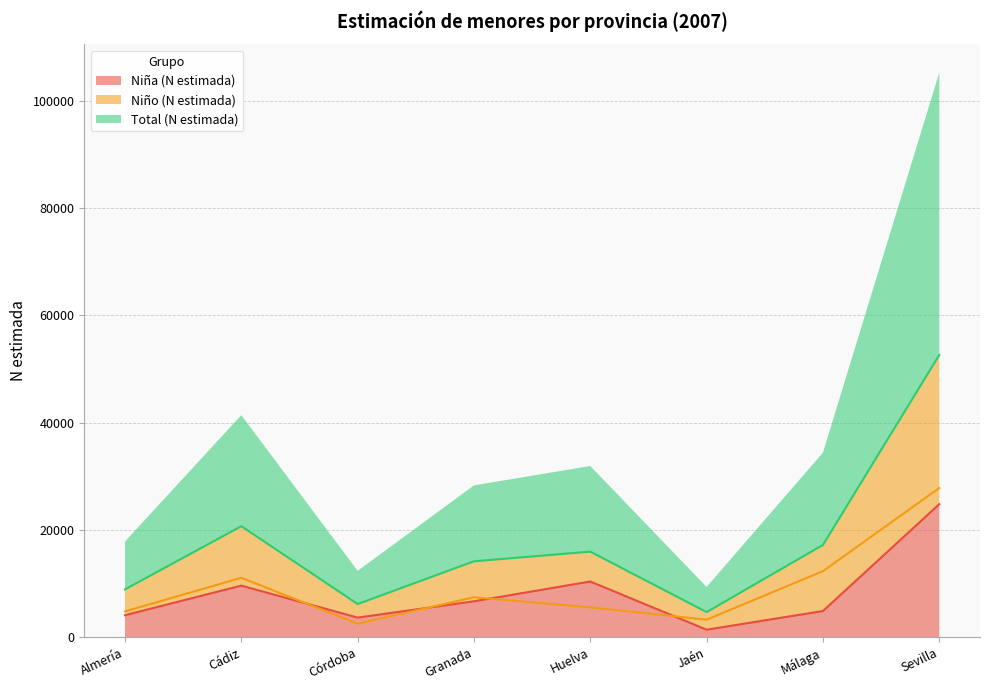

What is the sum of the Total (N estimada) values at Jaén and Almería?

13614